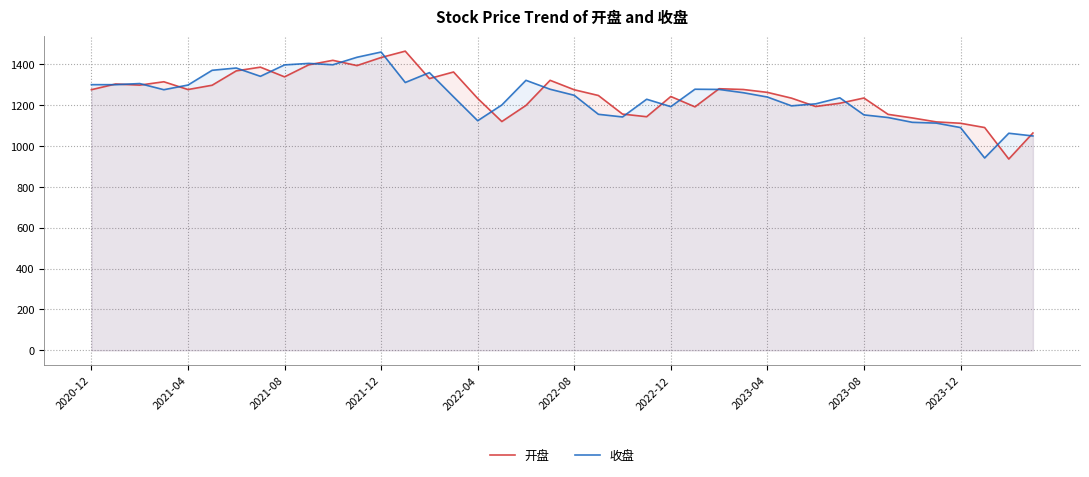

What is the smallest value displayed?

936.1